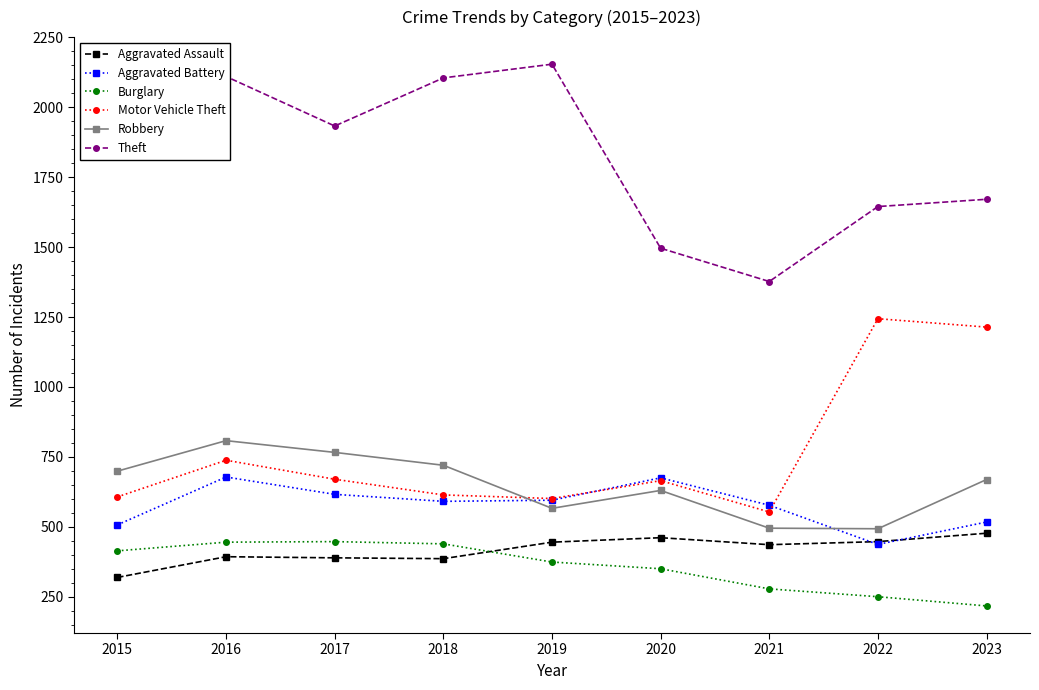

What value does the Burglary series have at 2019?

374